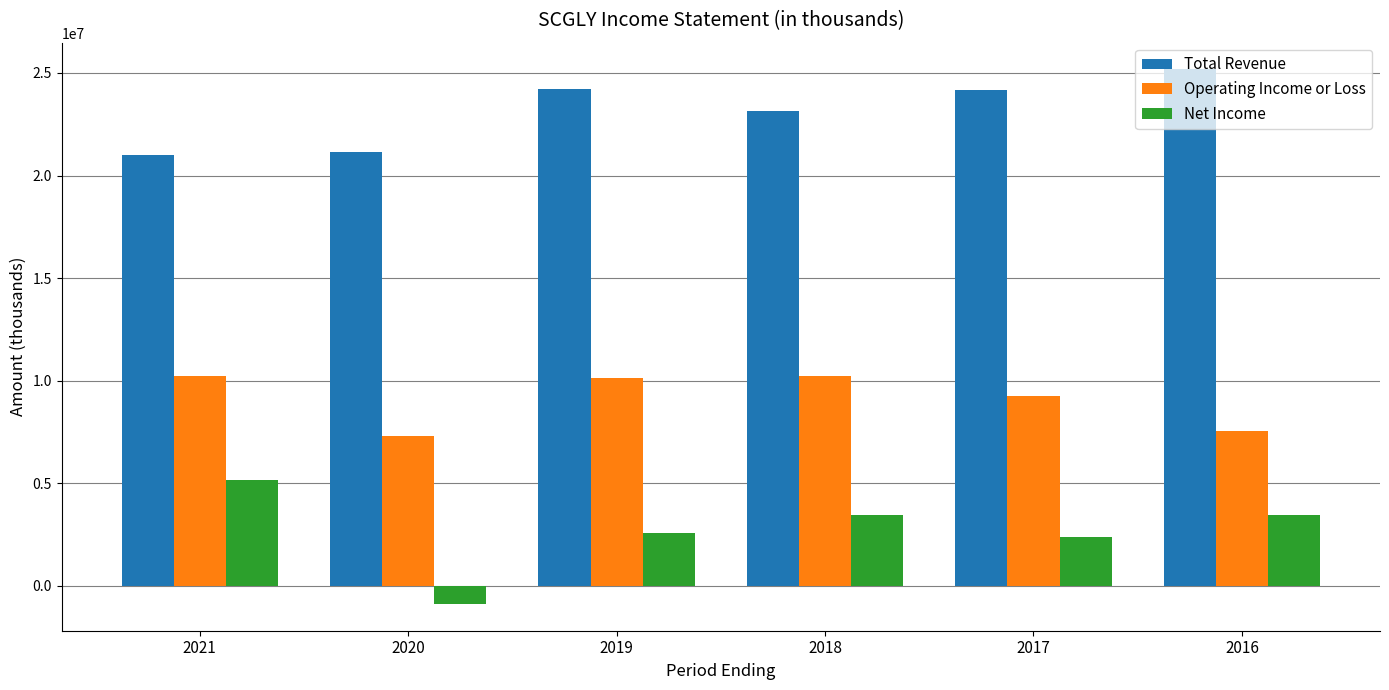

True or false: Total Revenue has a value of 21152000 at 2020.

True